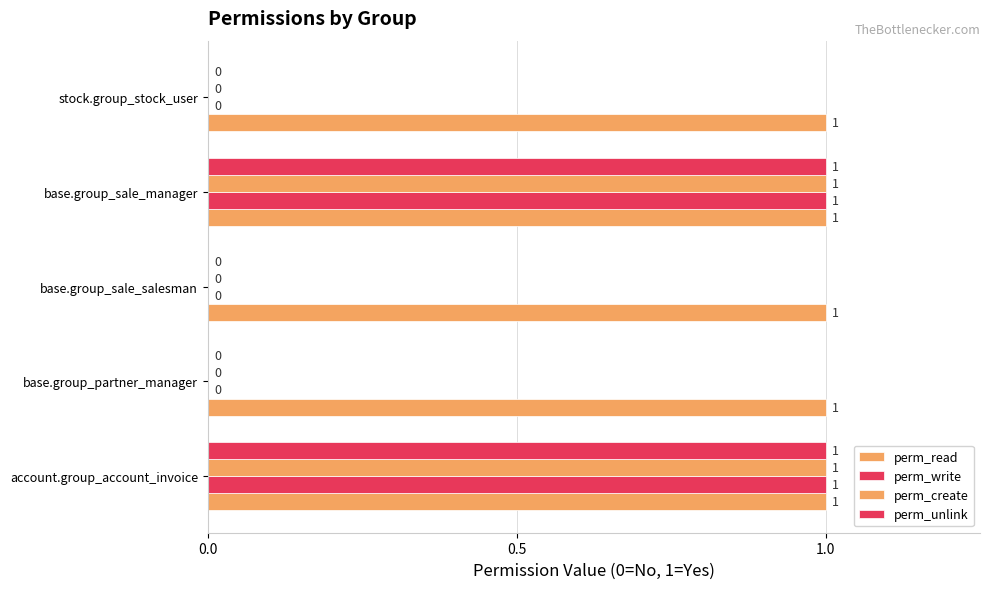

Count the number of categories in the chart.

5